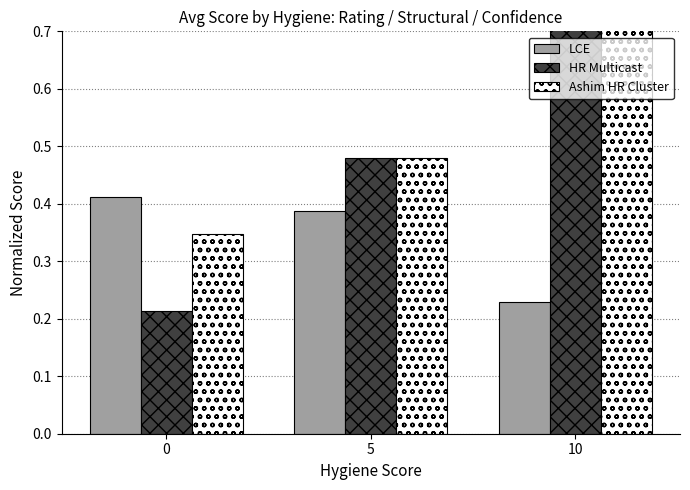

Rank the series by their maximum value, from lowest to highest.

LCE, HR Multicast, Ashim HR Cluster